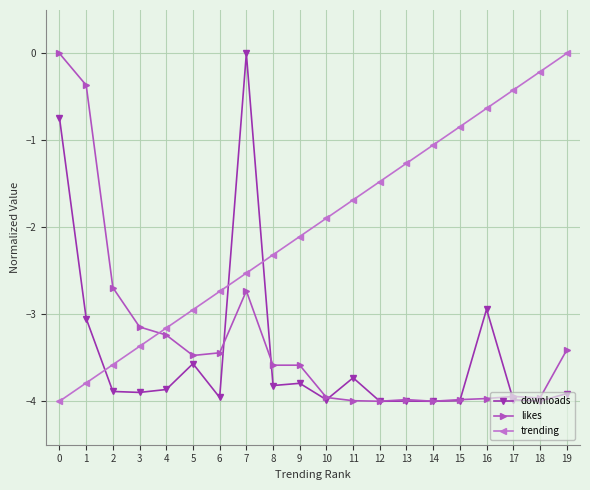

Where is the first local maximum for likes?

7